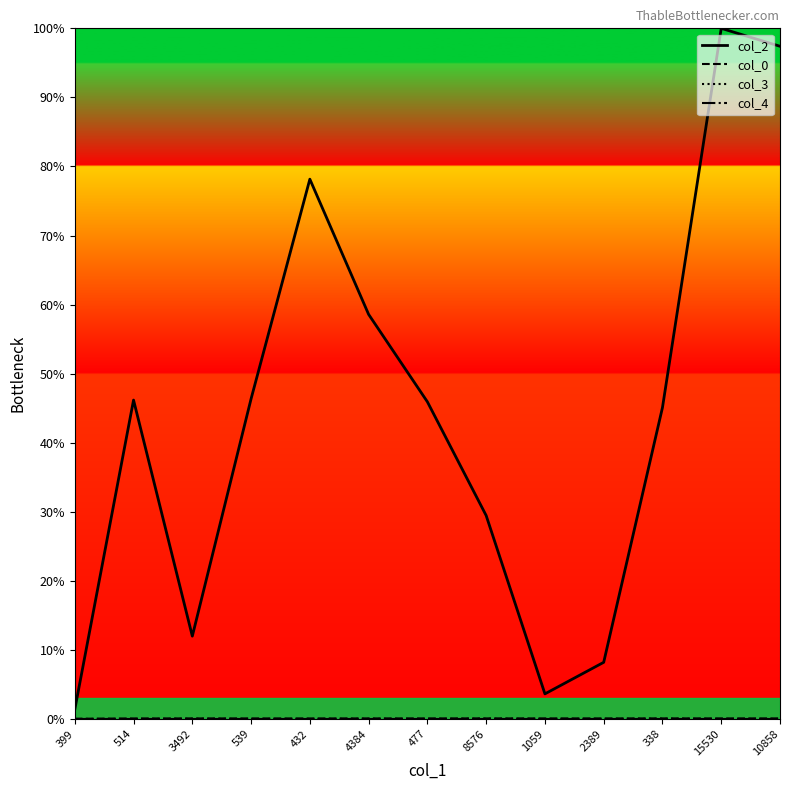

What is the label of the 3rd point from the left?

3492